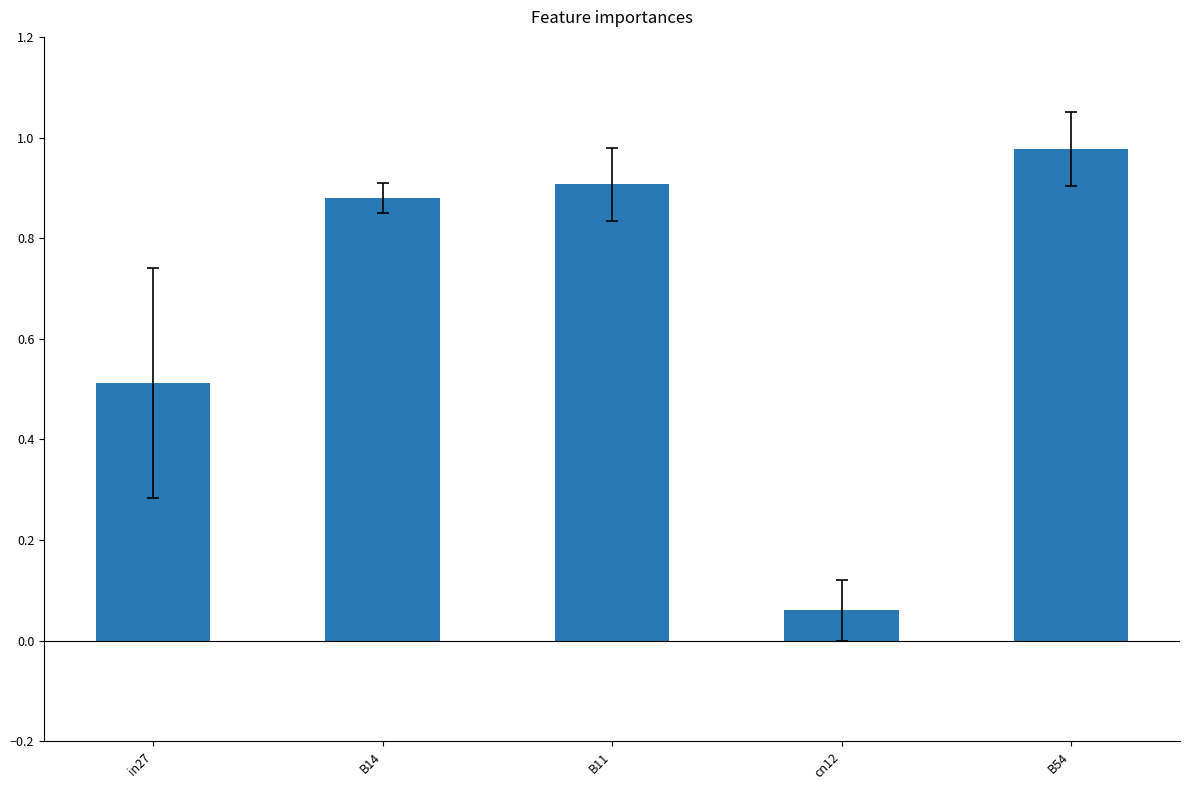

What is the sum of all values?

3.3